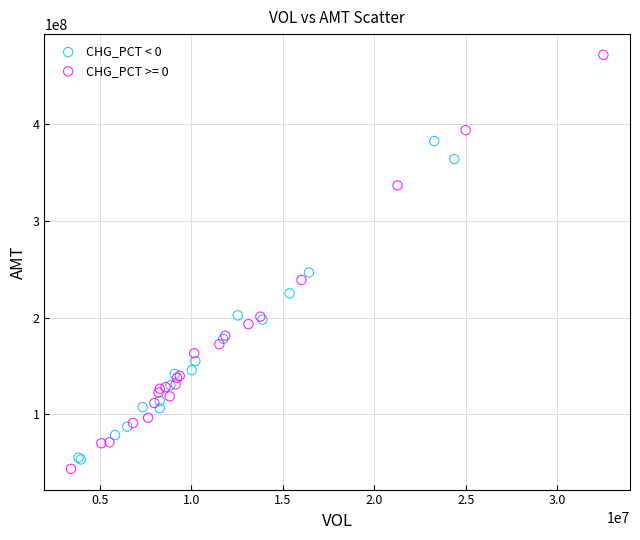

Which series reaches the maximum Y coordinate?

CHG_PCT >= 0